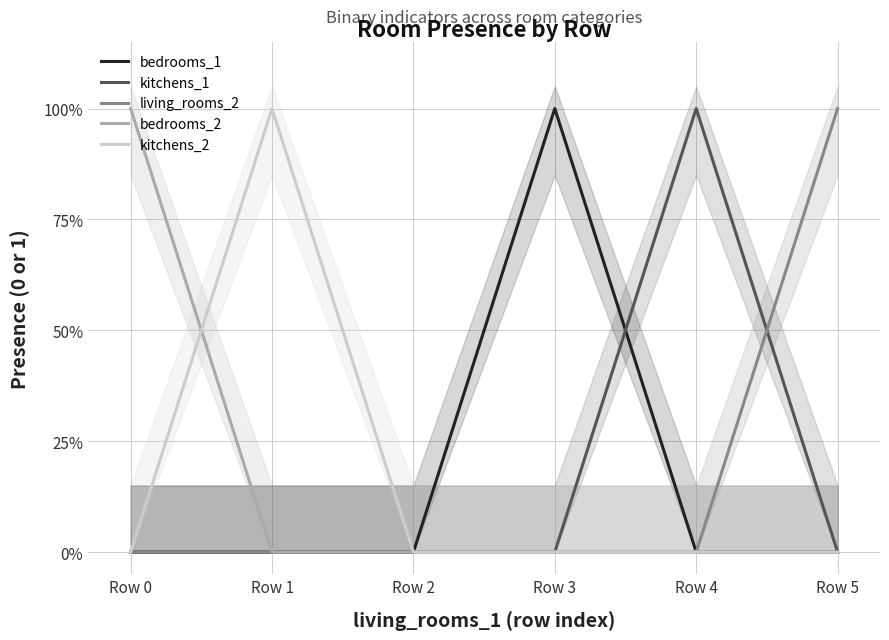

What is the total value across all series at Row 3?

1